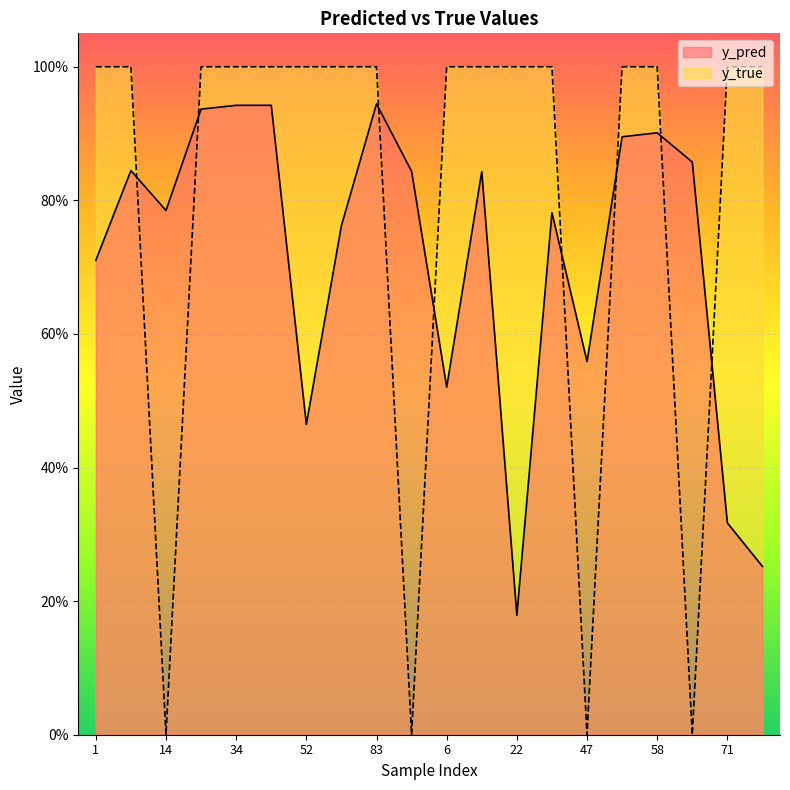

What is the label of the 18th point from the left?

59